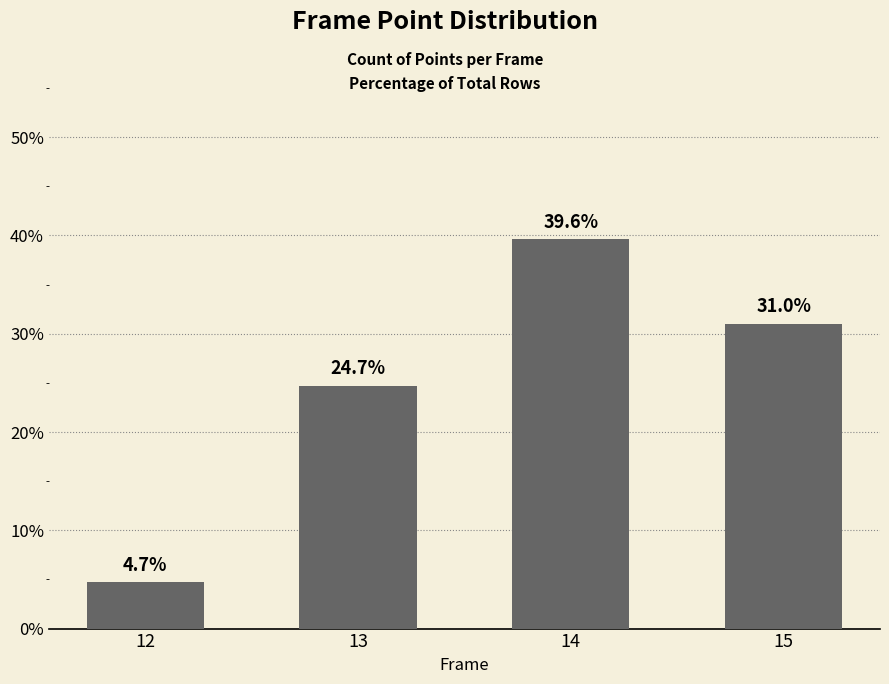

What is the difference between the maximum and second lowest values?

14.9